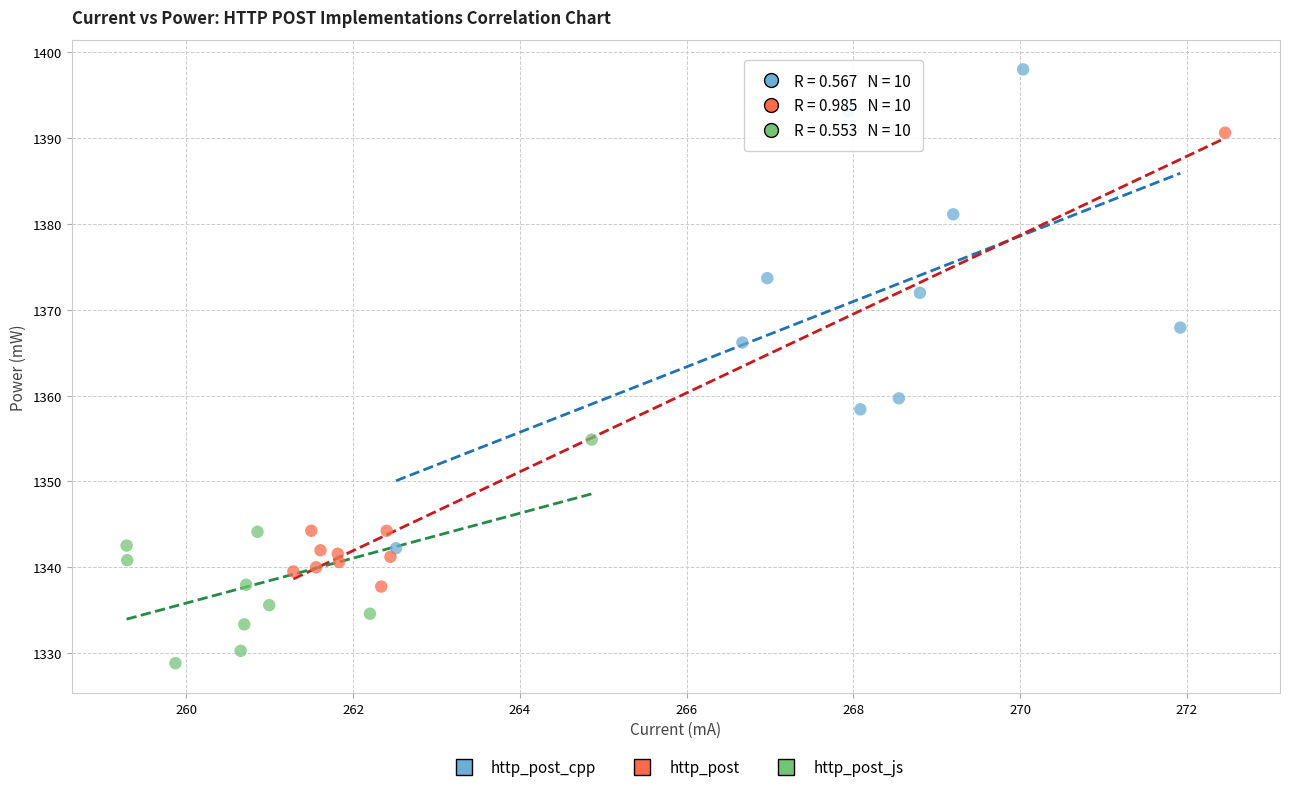

Which series reaches the maximum Y coordinate?

http_post_cpp